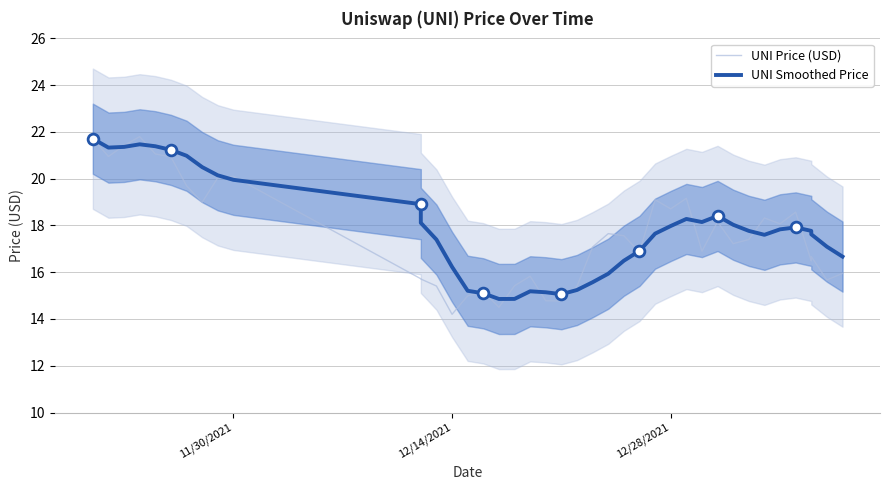

What are all the series names shown in the legend?

UNI Price (USD), UNI Smoothed Price